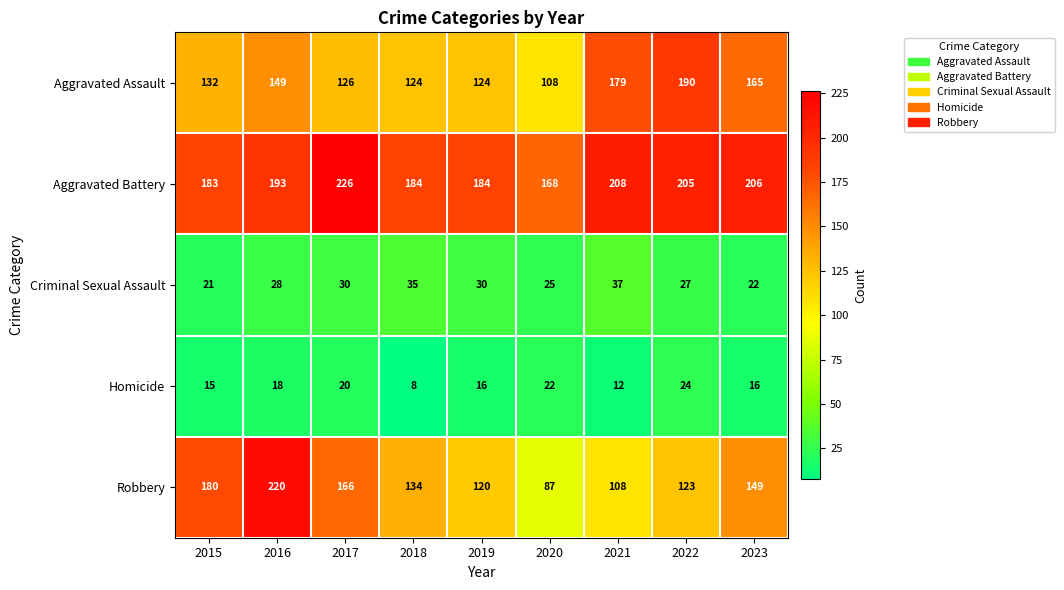

Rank the series at 2023 from lowest to highest value.

Homicide, Criminal Sexual Assault, Robbery, Aggravated Assault, Aggravated Battery